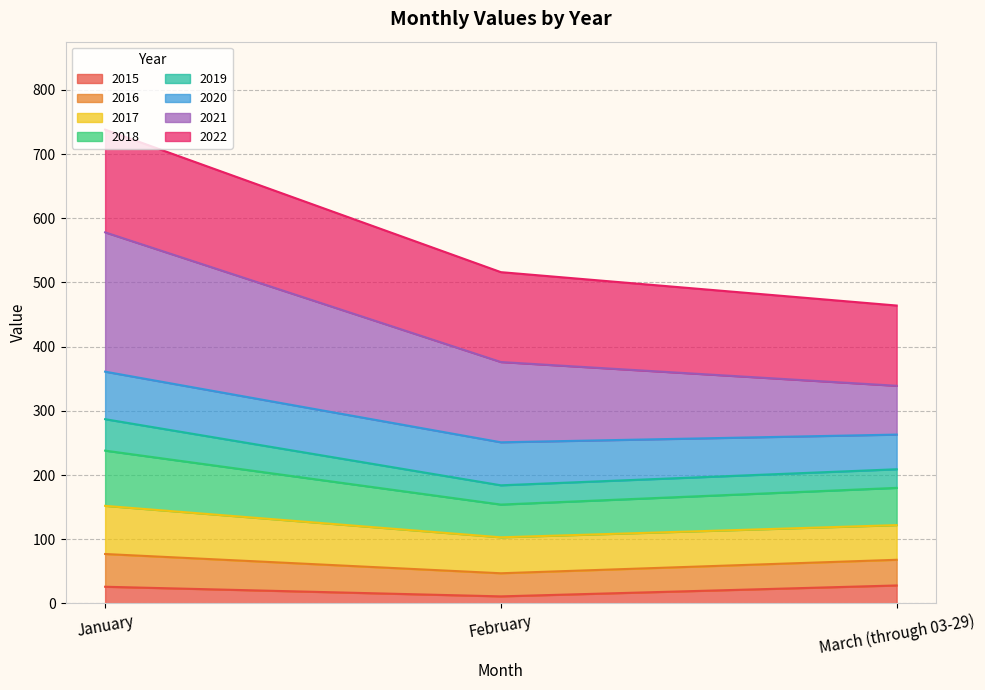

Which has a higher value, January or February?

January